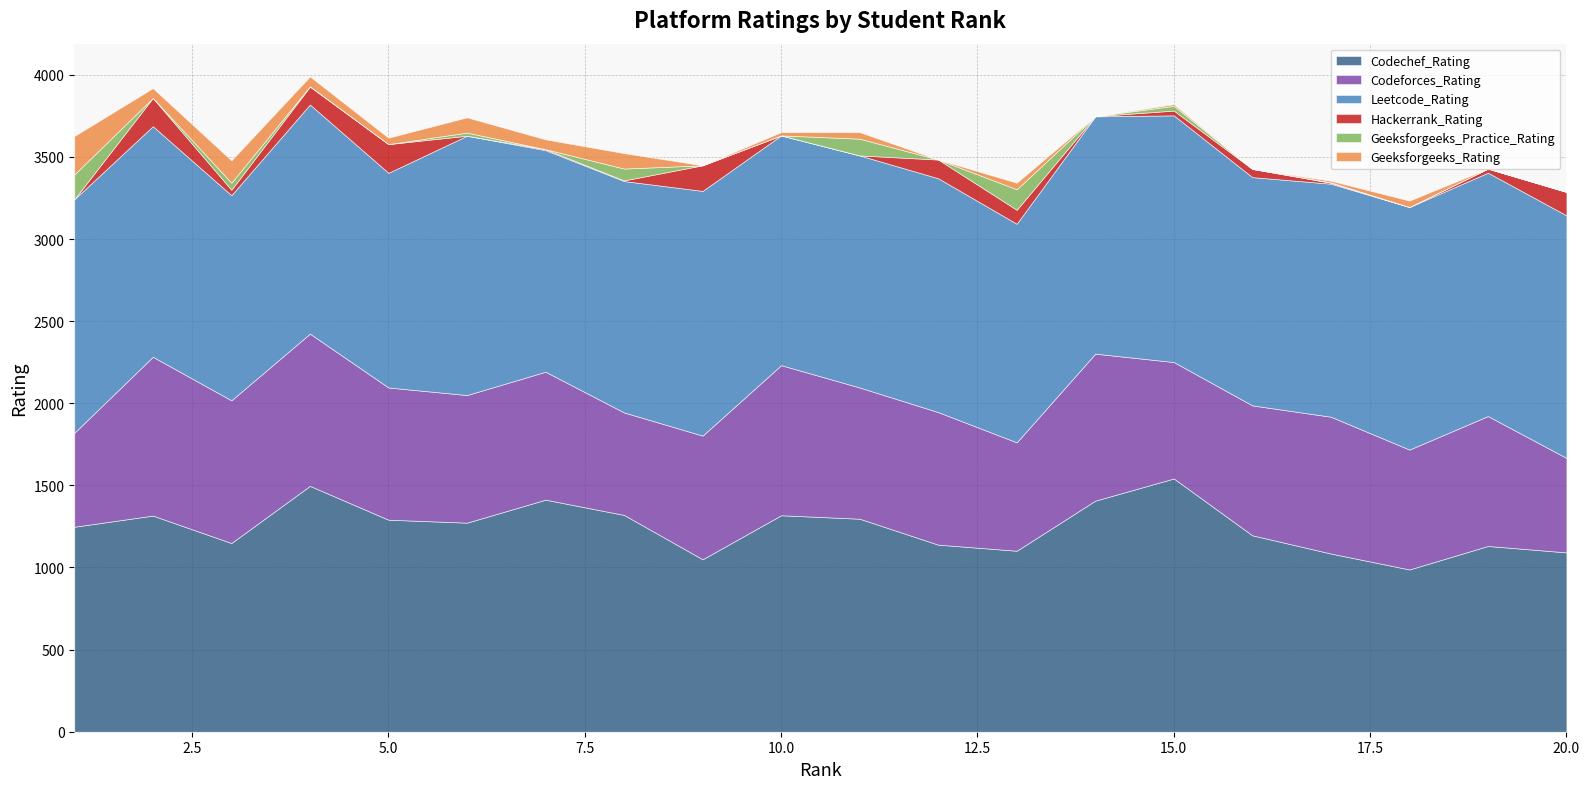

What is the highest value of the Codechef_Rating series?

1542